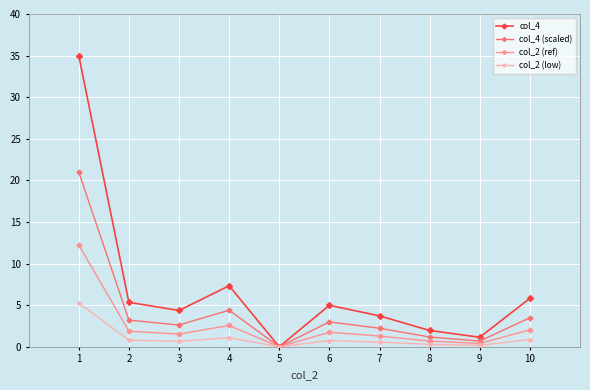

Rank the series by their maximum value, from lowest to highest.

col_2 (low), col_2 (ref), col_4 (scaled), col_4